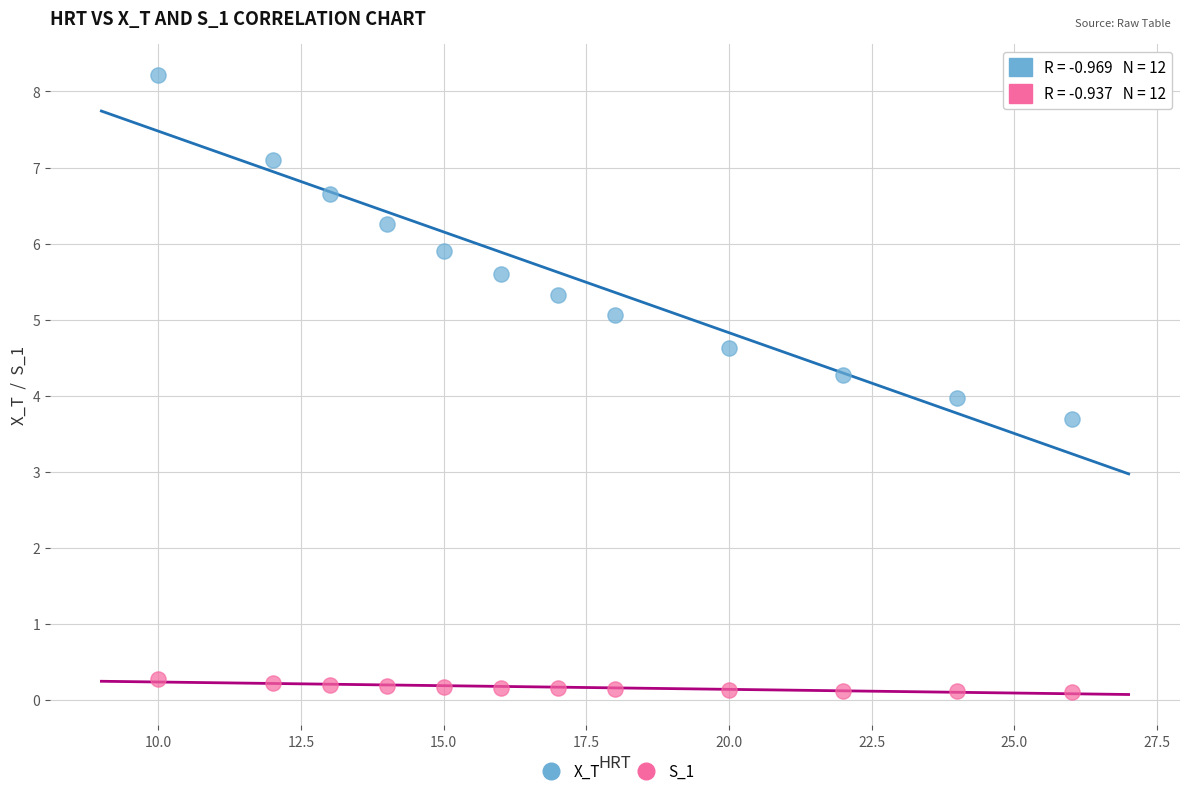

What are all the series names shown in the legend?

X_T, S_1